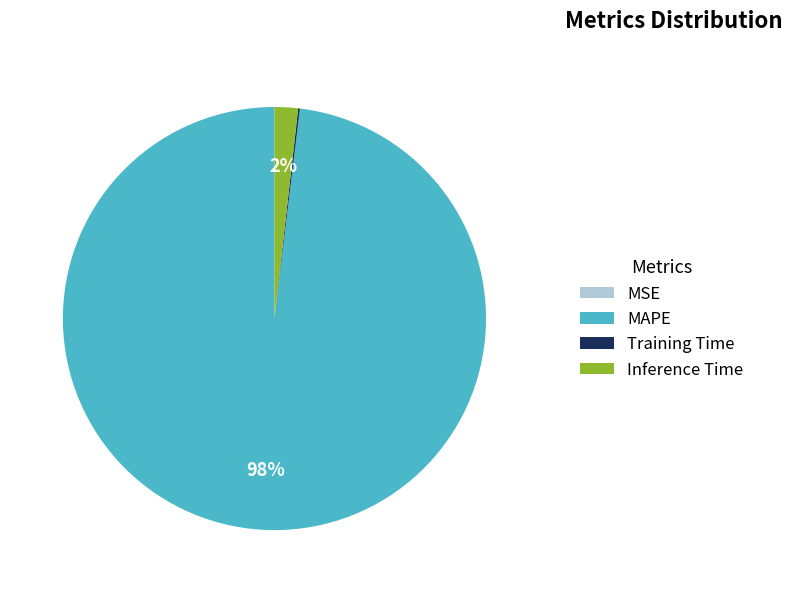

True or false: MAPE accounts for 87% of the total.

False